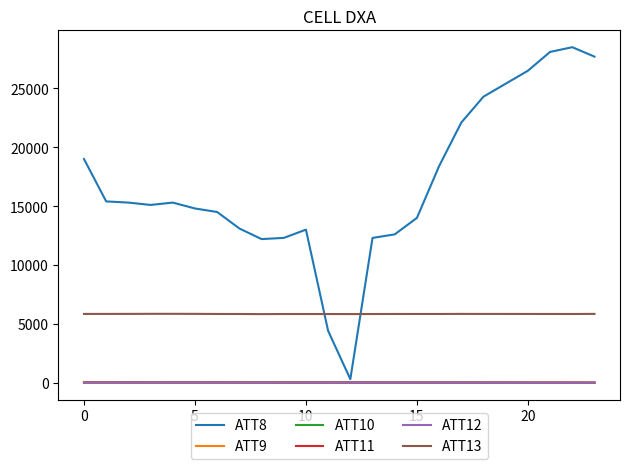

Which series has the largest total across all categories?

ATT8